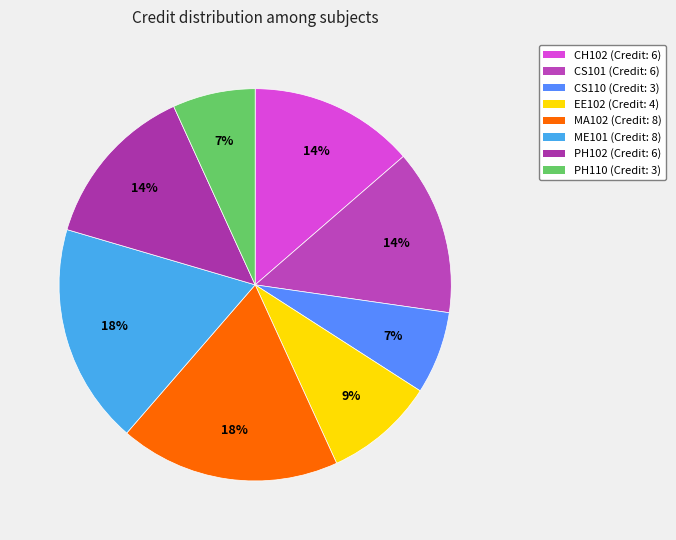

To the nearest percent, what is the average slice percentage?

12%